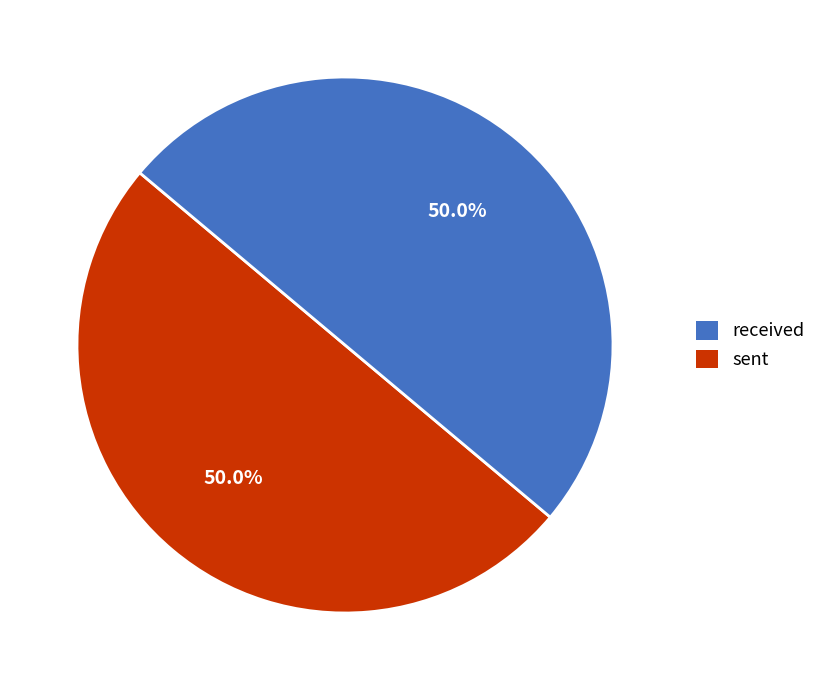

What is the ratio of the value at sent to the value at received?

1.0